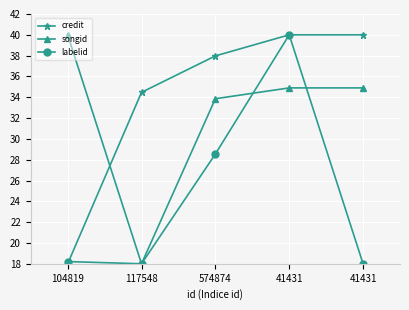

Reading left to right, extract all data points from this chart.

credit: 104819=18.0	117548=34.5	574874=38.0	41431=40.0	41431=40.0
songid: 104819=40.0	117548=18.0	574874=33.9	41431=34.9	41431=34.9
labelid: 104819=18.2	117548=18.0	574874=28.5	41431=40.0	41431=18.0